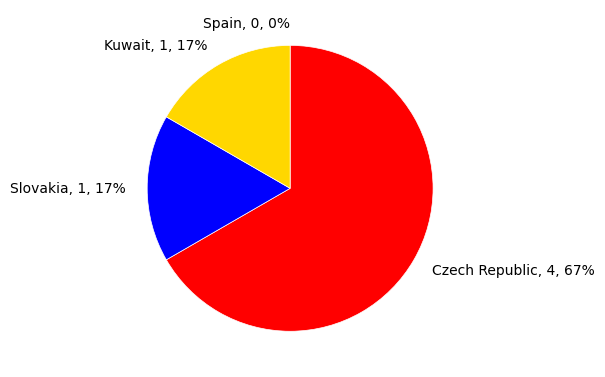

Does any single category account for the majority?

Yes